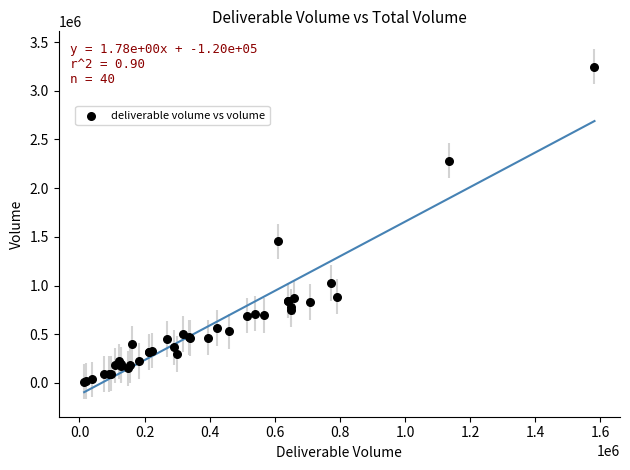

What Y value in the scatter plot is closest to 1631907?

1454480